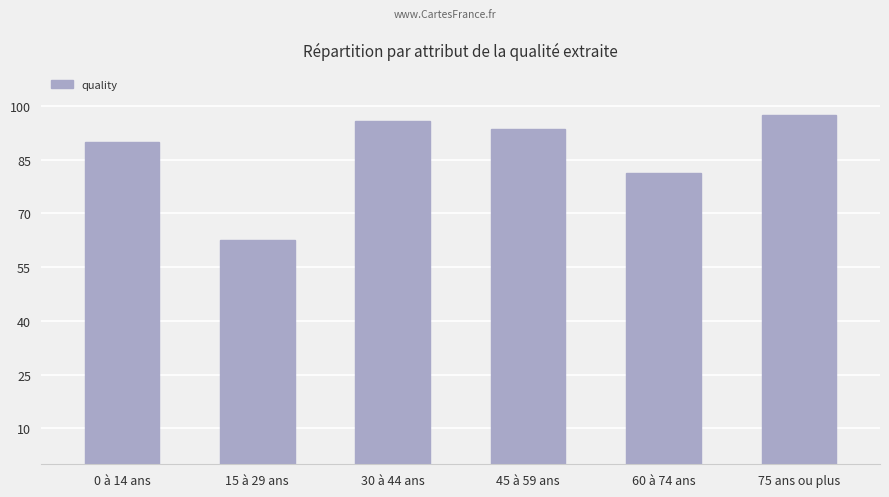

What is the maximum value shown in the chart?

97.5